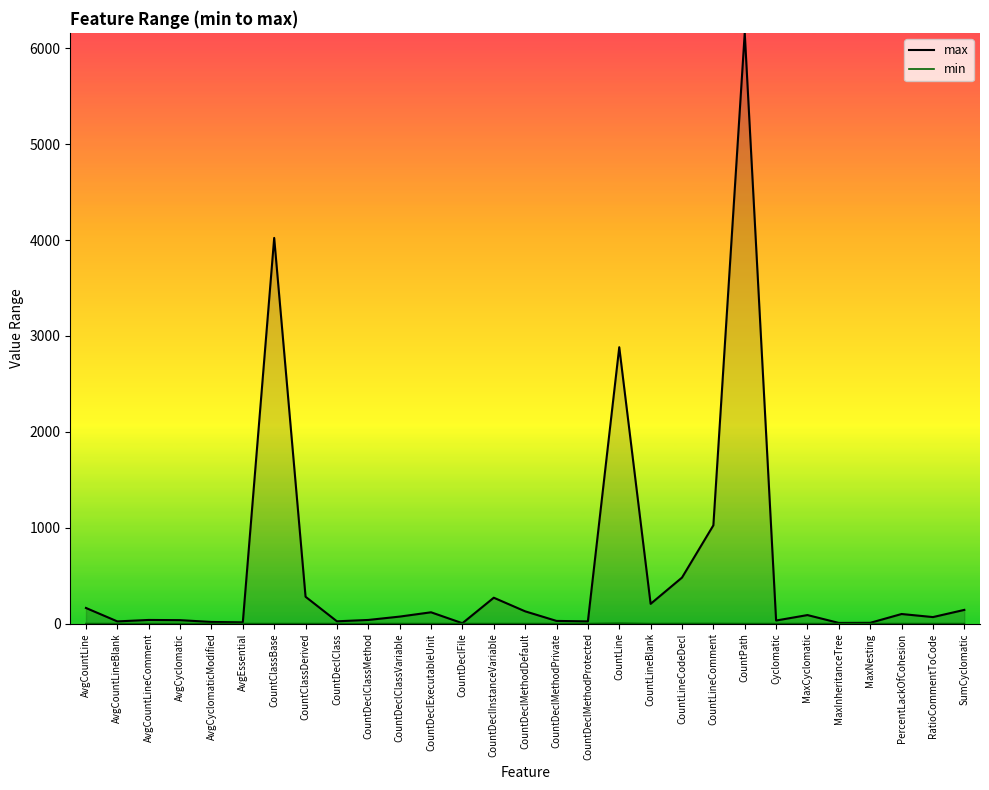

What is the total value across all series at CountDeclClassVariable?

73.0